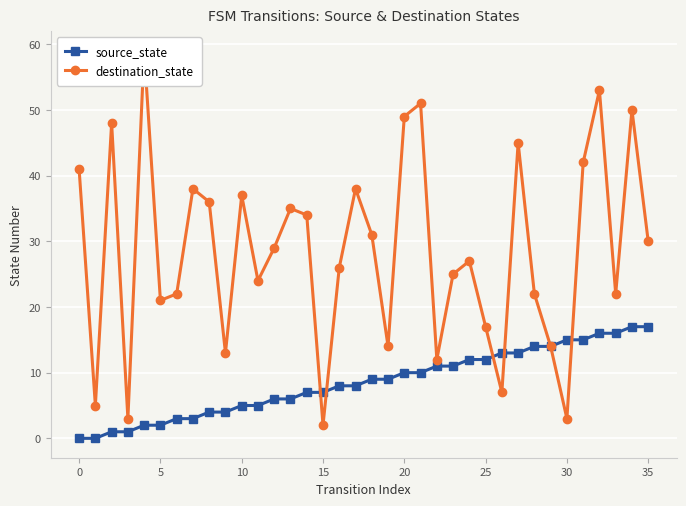

At how many categories does at least one series exceed 19?

26